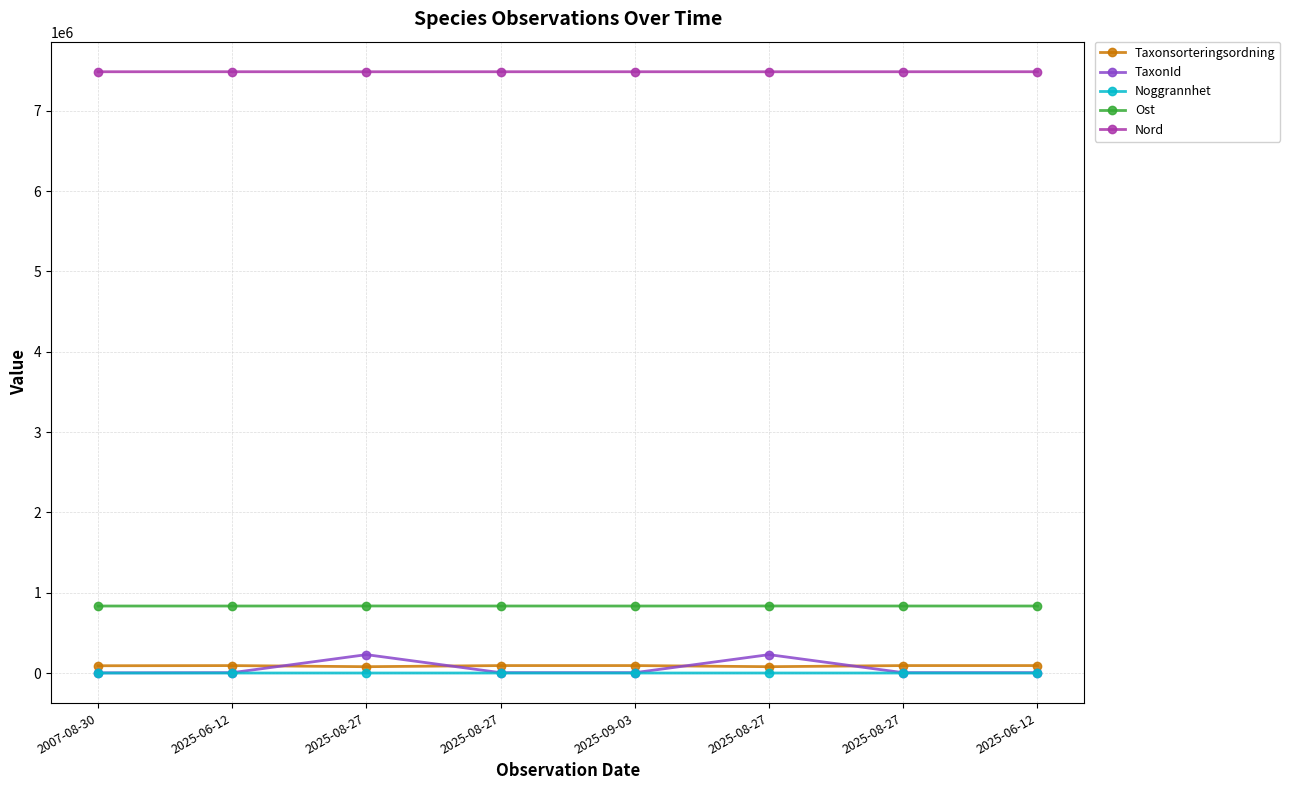

The value of Ost at 2007-08-30 is 447113. True or false?

False